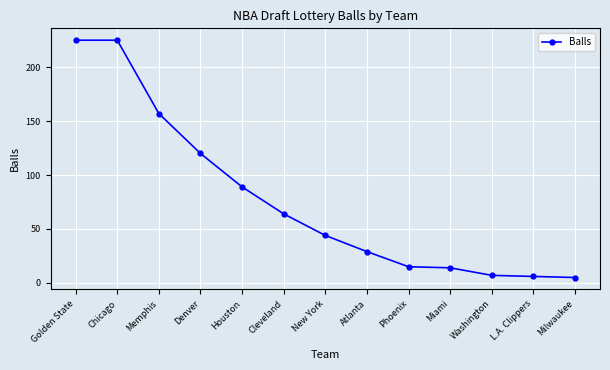

What is the average value?

77